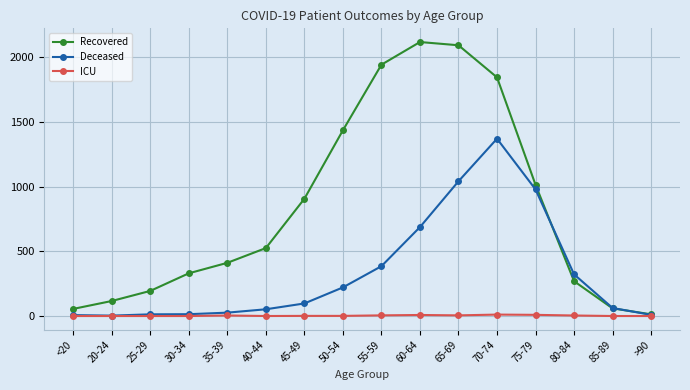

What position from the left is 75-79?

13